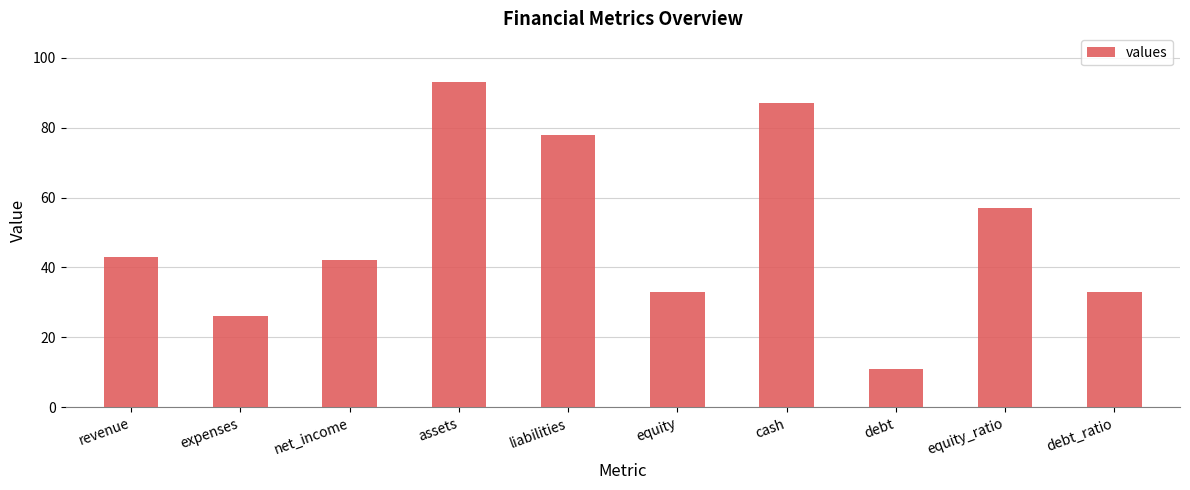

Reading left to right, transcribe all the data shown in this chart.

revenue=43	expenses=26	net_income=42	assets=93	liabilities=78	equity=33	cash=87	debt=11	equity_ratio=57	debt_ratio=33